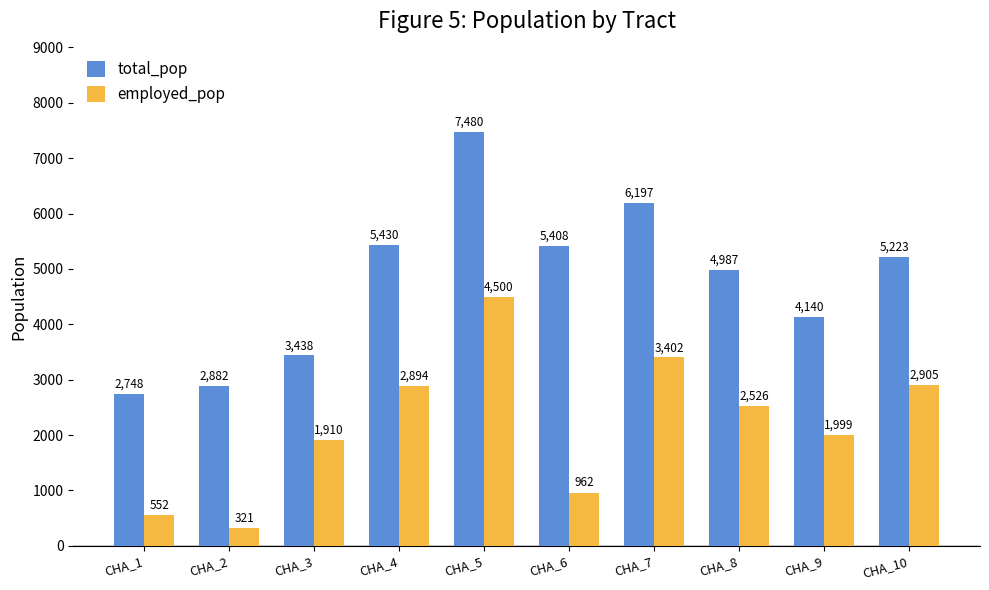

List the series in order of their overall mean, highest first.

total_pop, employed_pop